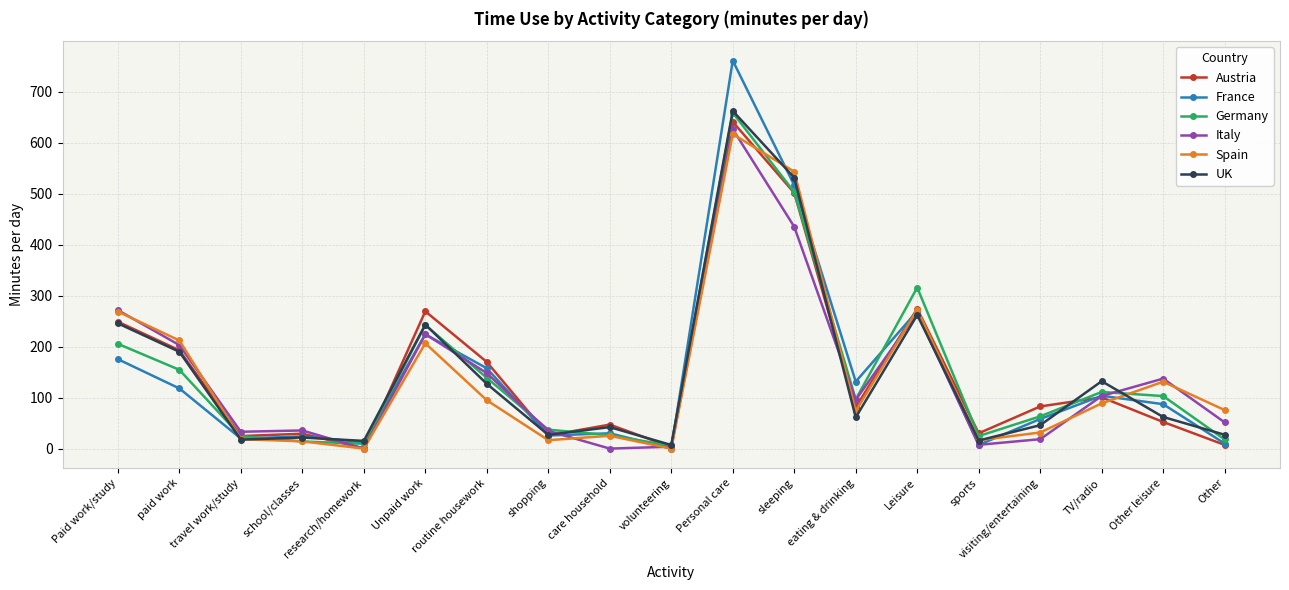

What is the difference between the Austria values at sleeping and care household?

454.4